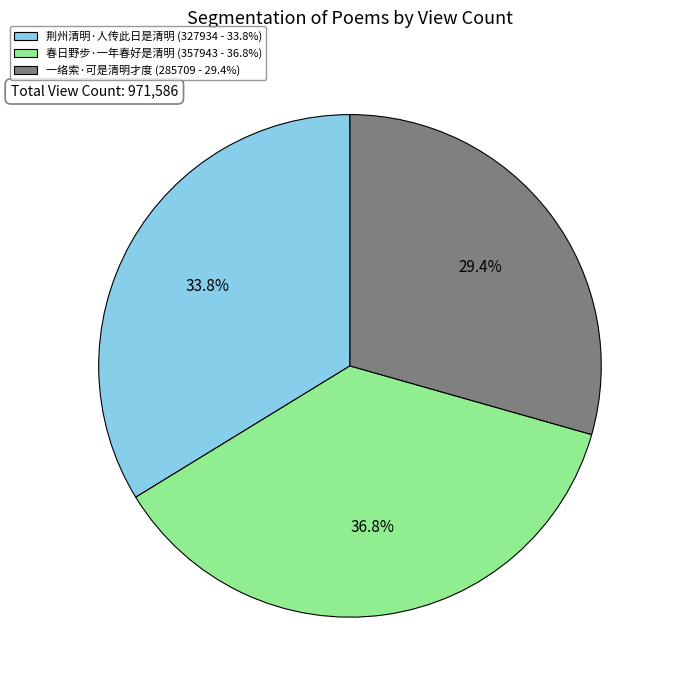

What portion of the pie excludes 荆州清明·人传此日是清明?

66.2%